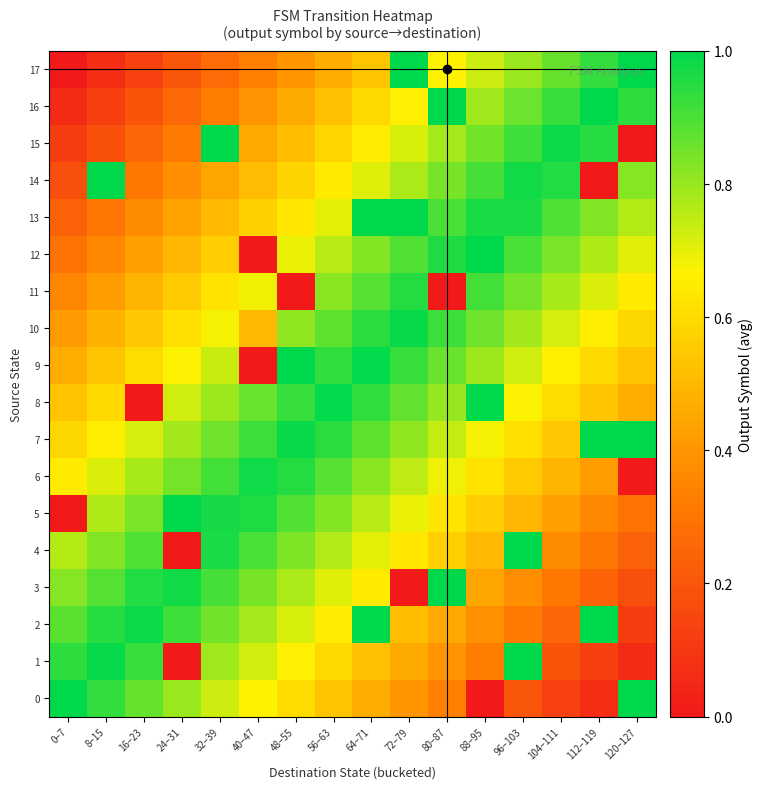

Reading left to right, extract all data points from this chart.

0: 0–7=1.0	8–15=0.9	16–23=0.9	24–31=0.8	32–39=0.7	40–47=0.7	48–55=0.6	56–63=0.5	64–71=0.5	72–79=0.4	80–87=0.3	88–95=0.0	96–103=0.2	104–111=0.1	112–119=0.1	120–127=1.0
1: 0–7=0.9	8–15=1.0	16–23=0.9	24–31=0.0	32–39=0.8	40–47=0.7	48–55=0.7	56–63=0.6	64–71=0.5	72–79=0.5	80–87=0.4	88–95=0.3	96–103=1.0	104–111=0.2	112–119=0.1	120–127=0.1
2: 0–7=0.9	8–15=0.9	16–23=1.0	24–31=0.9	32–39=0.9	40–47=0.8	48–55=0.7	56–63=0.7	64–71=1.0	72–79=0.5	80–87=0.5	88–95=0.4	96–103=0.3	104–111=0.3	112–119=1.0	120–127=0.1
3: 0–7=0.8	8–15=0.9	16–23=1.0	24–31=1.0	32–39=0.9	40–47=0.8	48–55=0.8	56–63=0.7	64–71=0.6	72–79=0.0	80–87=1.0	88–95=0.4	96–103=0.4	104–111=0.3	112–119=0.2	120–127=0.2
4: 0–7=0.8	8–15=0.8	16–23=0.9	24–31=0.0	32–39=1.0	40–47=0.9	48–55=0.8	56–63=0.8	64–71=0.7	72–79=0.6	80–87=0.6	88–95=0.5	96–103=1.0	104–111=0.4	112–119=0.3	120–127=0.2
5: 0–7=0.0	8–15=0.8	16–23=0.8	24–31=1.0	32–39=1.0	40–47=1.0	48–55=0.9	56–63=0.8	64–71=0.8	72–79=0.7	80–87=0.6	88–95=0.6	96–103=0.5	104–111=0.4	112–119=0.4	120–127=0.3
6: 0–7=0.6	8–15=0.7	16–23=0.8	24–31=0.8	32–39=0.9	40–47=1.0	48–55=1.0	56–63=0.9	64–71=0.8	72–79=0.8	80–87=0.7	88–95=0.6	96–103=0.6	104–111=0.5	112–119=0.4	120–127=0.0
7: 0–7=0.6	8–15=0.7	16–23=0.7	24–31=0.8	32–39=0.9	40–47=0.9	48–55=1.0	56–63=0.9	64–71=0.9	72–79=0.8	80–87=0.7	88–95=0.7	96–103=0.6	104–111=0.5	112–119=1.0	120–127=1.0
8: 0–7=0.5	8–15=0.6	16–23=0.0	24–31=0.7	32–39=0.8	40–47=0.9	48–55=0.9	56–63=1.0	64–71=0.9	72–79=0.9	80–87=0.8	88–95=1.0	96–103=0.7	104–111=0.6	112–119=0.5	120–127=0.5
9: 0–7=0.5	8–15=0.5	16–23=0.6	24–31=0.7	32–39=0.7	40–47=0.0	48–55=1.0	56–63=0.9	64–71=1.0	72–79=0.9	80–87=0.9	88–95=0.8	96–103=0.7	104–111=0.7	112–119=0.6	120–127=0.5
10: 0–7=0.4	8–15=0.5	16–23=0.5	24–31=0.6	32–39=0.7	40–47=0.5	48–55=0.8	56–63=0.9	64–71=0.9	72–79=1.0	80–87=0.9	88–95=0.9	96–103=0.8	104–111=0.7	112–119=0.7	120–127=0.6
11: 0–7=0.4	8–15=0.4	16–23=0.5	24–31=0.6	32–39=0.6	40–47=0.7	48–55=0.0	56–63=0.8	64–71=0.9	72–79=1.0	80–87=0.0	88–95=0.9	96–103=0.8	104–111=0.8	112–119=0.7	120–127=0.6
12: 0–7=0.3	8–15=0.4	16–23=0.4	24–31=0.5	32–39=0.6	40–47=0.0	48–55=0.7	56–63=0.8	64–71=0.8	72–79=0.9	80–87=1.0	88–95=1.0	96–103=0.9	104–111=0.8	112–119=0.8	120–127=0.7
13: 0–7=0.2	8–15=0.3	16–23=0.4	24–31=0.4	32–39=0.5	40–47=0.6	48–55=0.6	56–63=0.7	64–71=1.0	72–79=1.0	80–87=0.9	88–95=1.0	96–103=1.0	104–111=0.9	112–119=0.8	120–127=0.8
14: 0–7=0.2	8–15=1.0	16–23=0.3	24–31=0.4	32–39=0.4	40–47=0.5	48–55=0.6	56–63=0.6	64–71=0.7	72–79=0.8	80–87=0.8	88–95=0.9	96–103=1.0	104–111=1.0	112–119=0.0	120–127=0.8
15: 0–7=0.1	8–15=0.2	16–23=0.3	24–31=0.3	32–39=1.0	40–47=0.5	48–55=0.5	56–63=0.6	64–71=0.7	72–79=0.7	80–87=0.8	88–95=0.9	96–103=0.9	104–111=1.0	112–119=0.9	120–127=0.0
16: 0–7=0.1	8–15=0.1	16–23=0.2	24–31=0.3	32–39=0.3	40–47=0.4	48–55=0.5	56–63=0.5	64–71=0.6	72–79=0.7	80–87=1.0	88–95=0.8	96–103=0.9	104–111=0.9	112–119=1.0	120–127=0.9
17: 0–7=0.0	8–15=0.1	16–23=0.1	24–31=0.2	32–39=0.3	40–47=0.3	48–55=0.4	56–63=0.5	64–71=0.5	72–79=1.0	80–87=0.7	88–95=0.7	96–103=0.8	104–111=0.9	112–119=0.9	120–127=1.0